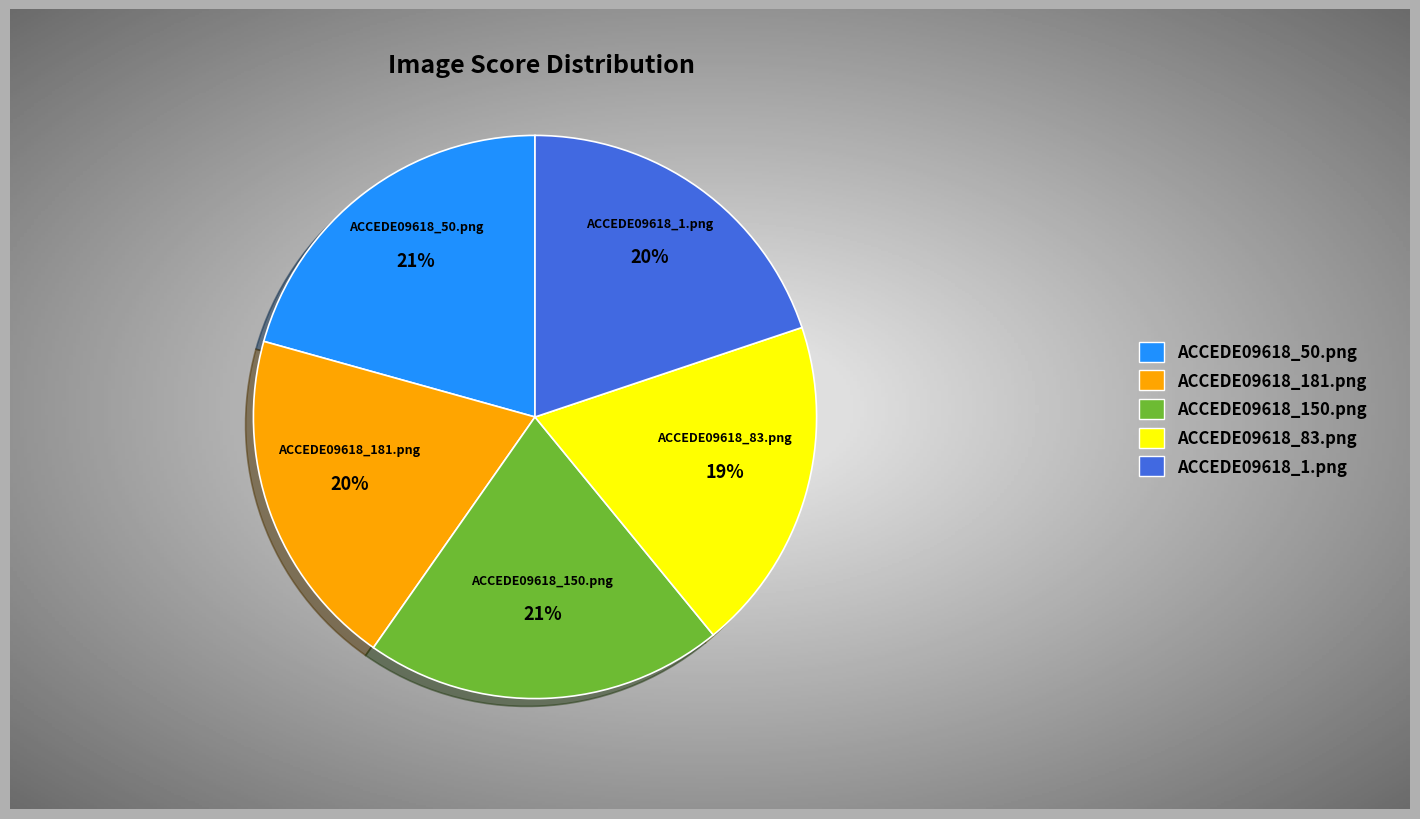

Does any single category account for the majority?

No